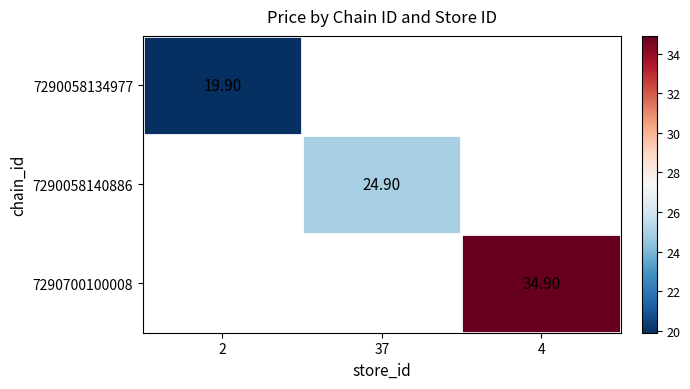

Is the value of 7290058140886 at 37 greater than the value of 7290058134977 at 2?

Yes